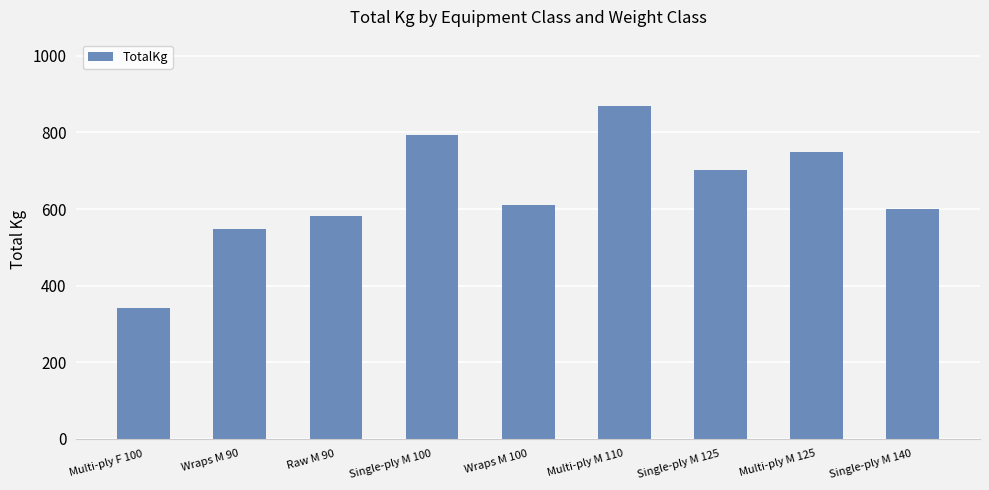

What is the smallest value displayed?

342.5